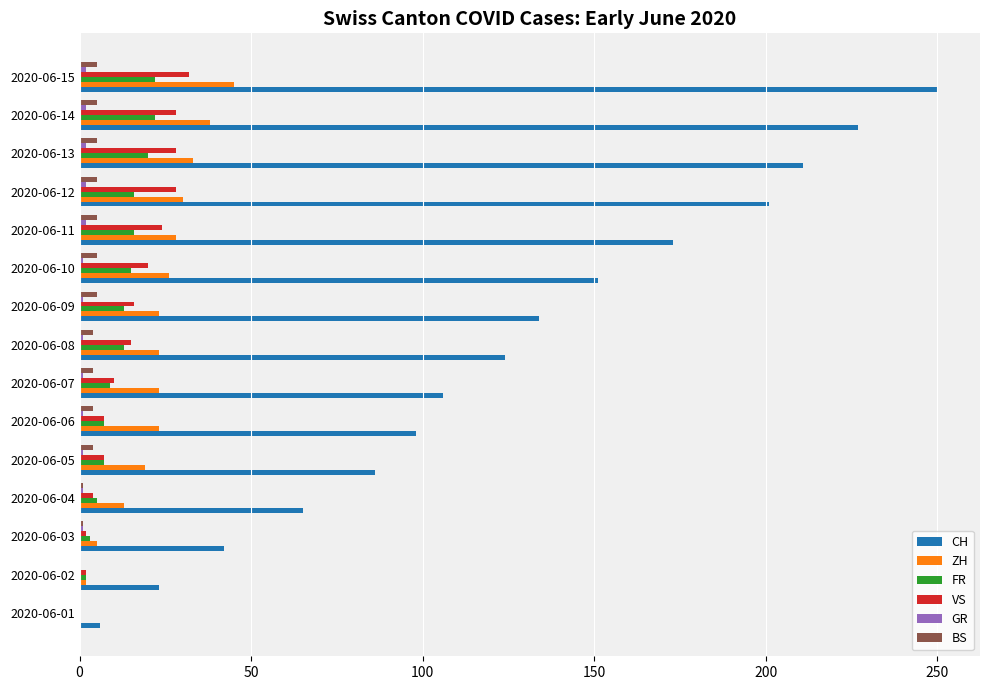

Between 2020-06-04 and 2020-06-06, which series saw the biggest shift?

CH